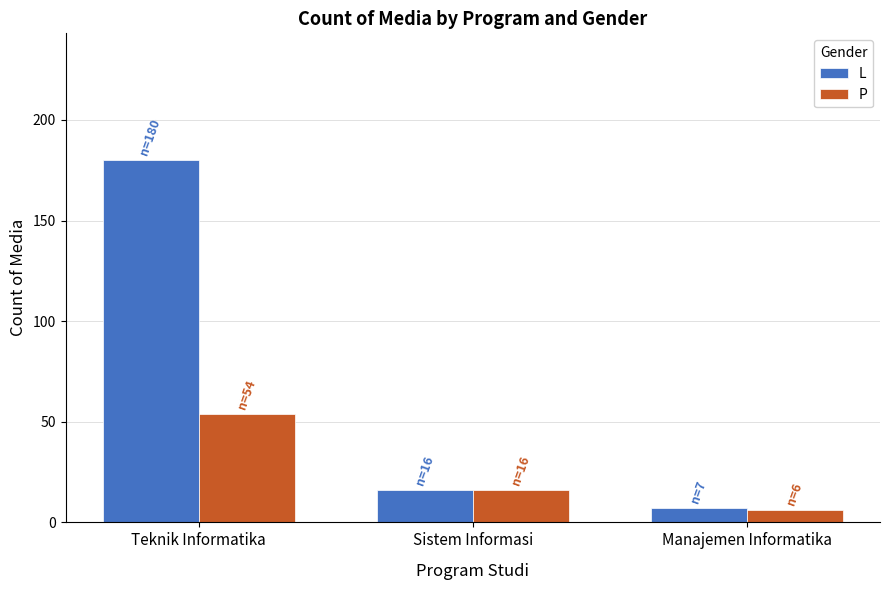

True or false: P has a value of 96 at Teknik Informatika.

False